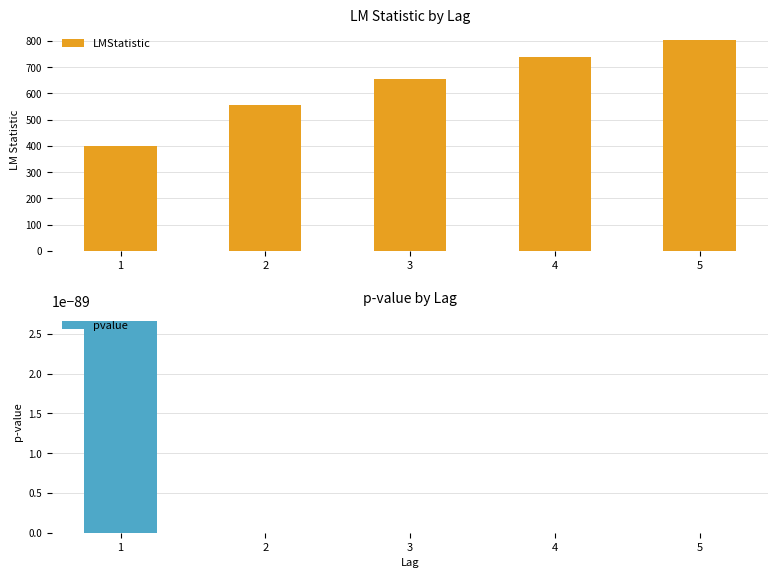

The value of pvalue at 3 is 0.0. True or false?

True